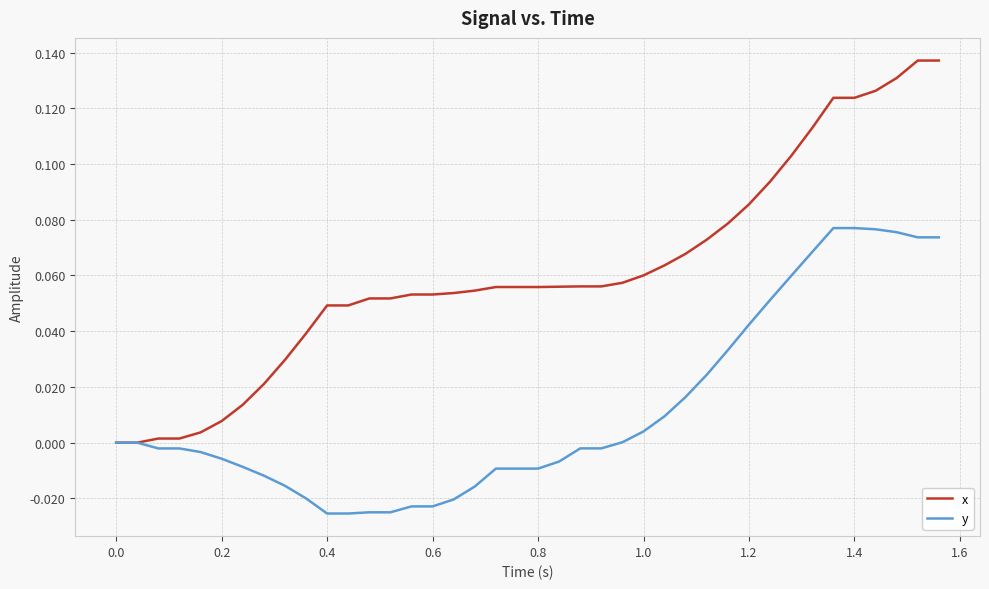

Which series has the largest total across all categories?

x